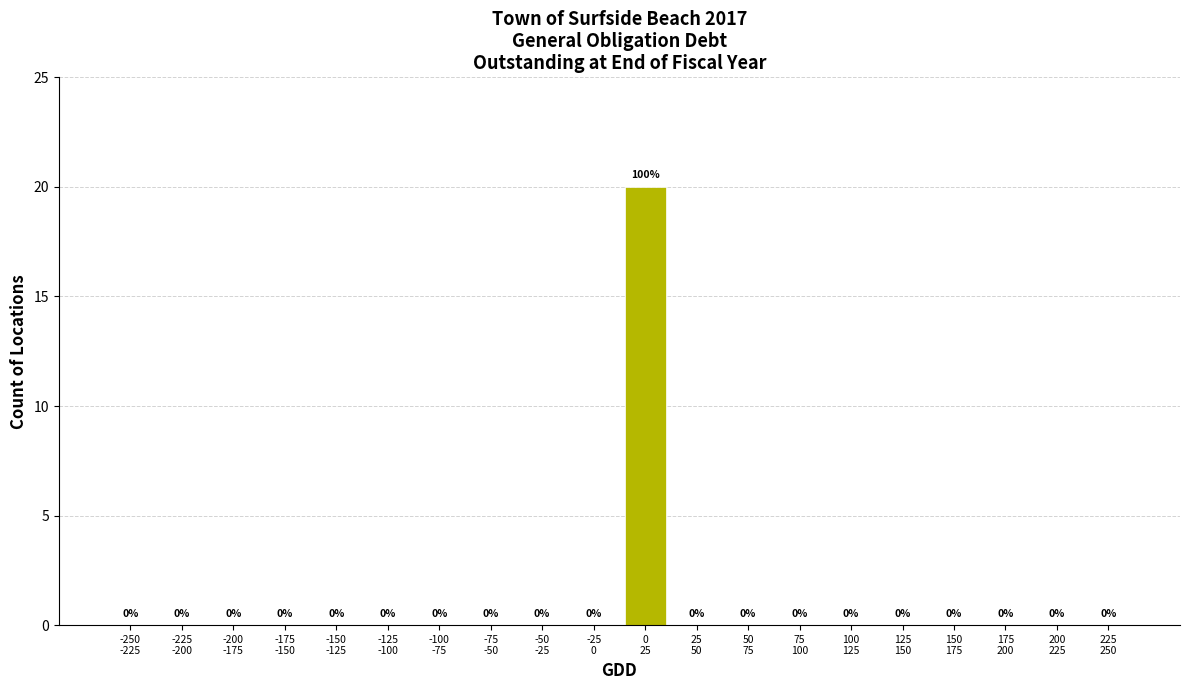

What is the greatest value displayed?

20